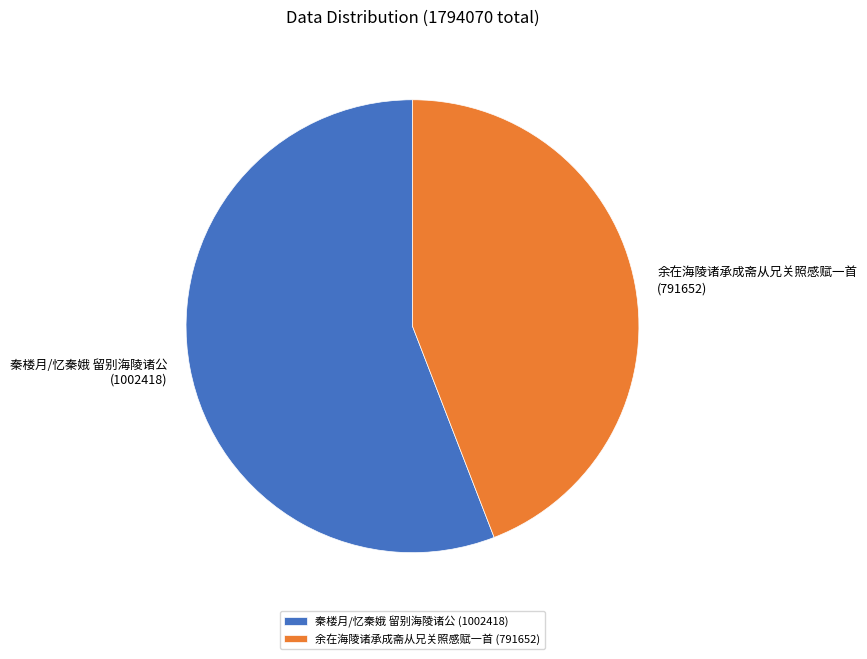

Between 余在海陵诸承成斋从兄关照感赋一首 and 秦楼月/忆秦娥 留别海陵诸公, which is larger?

秦楼月/忆秦娥 留别海陵诸公